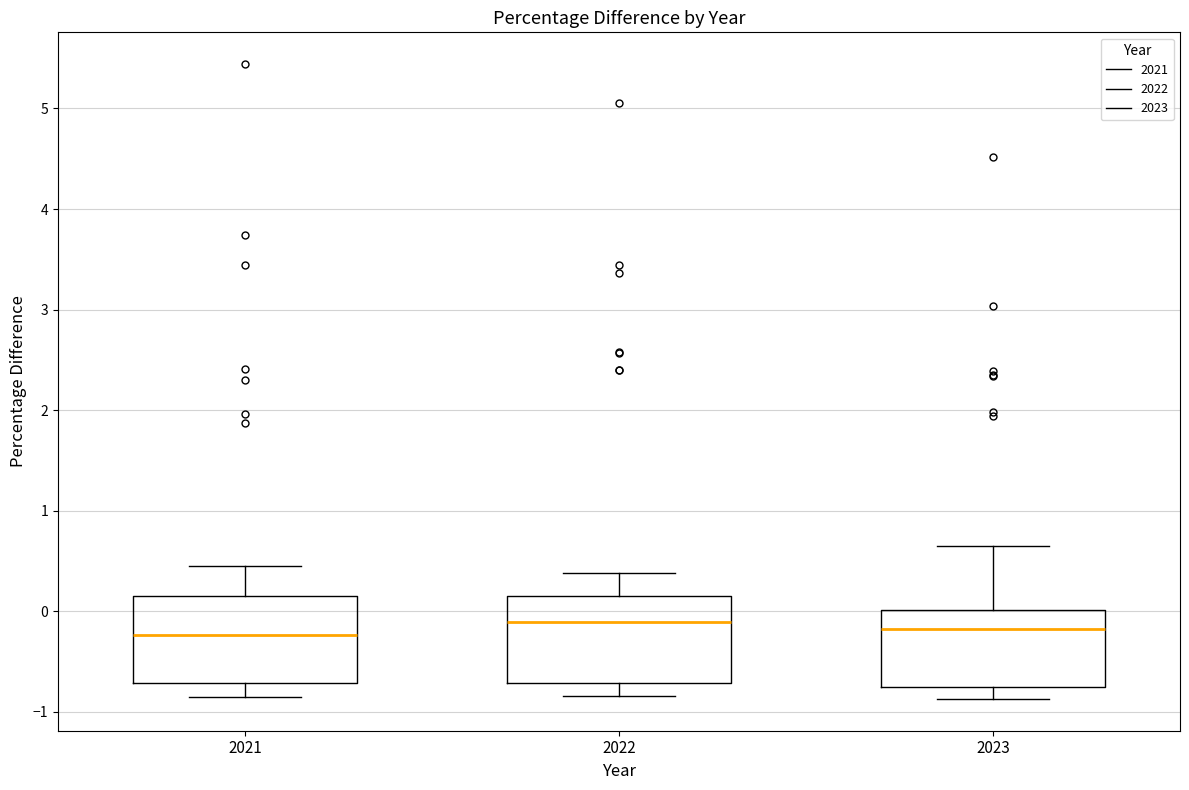

Reading left to right, read every box against the y-axis: the position of its median line, the range the box covers, and the ends of its whiskers. The values are not printed on the chart, so give them approximately, as read against the axis.

2021: median -0.2, box -0.7 to 0.2, whiskers -0.8 to 0.4
2022: median -0.1, box -0.7 to 0.1, whiskers -0.8 to 0.4
2023: median -0.2, box -0.8 to 0.0, whiskers -0.9 to 0.6